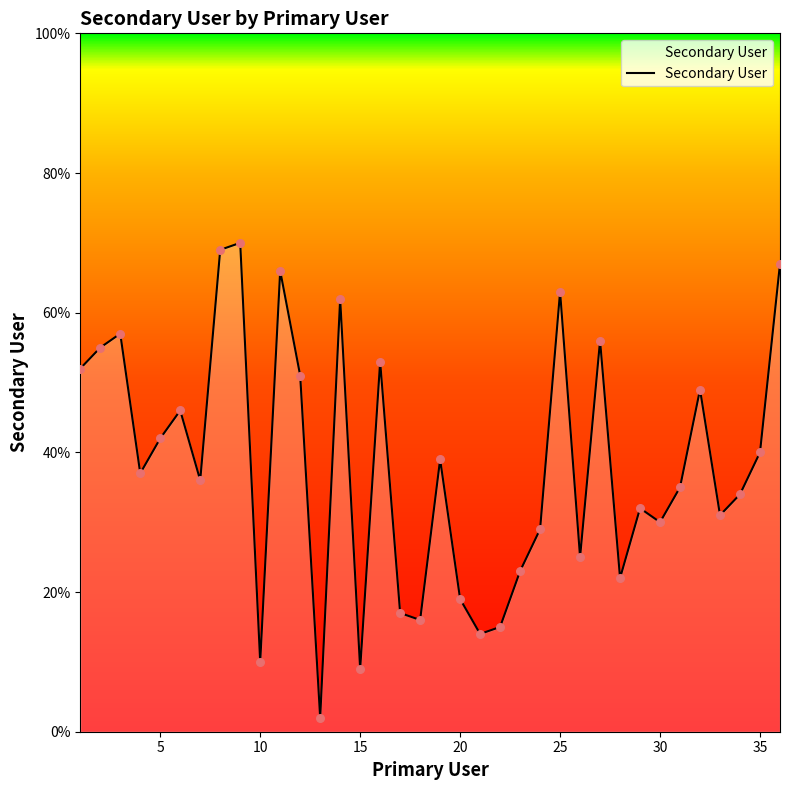

What is the greatest value displayed?

70